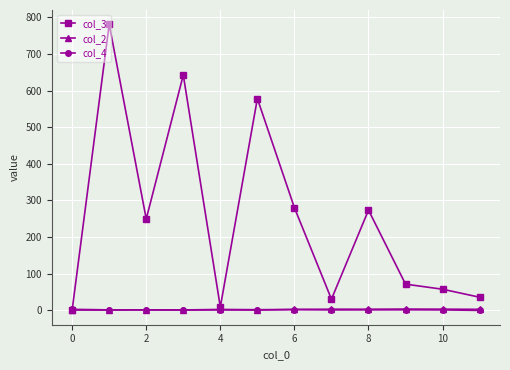

Which series has the largest total across all categories?

col_3